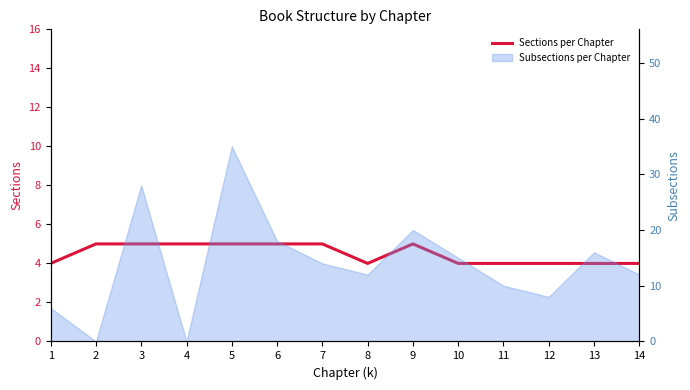

What is the minimum value shown in the chart?

4